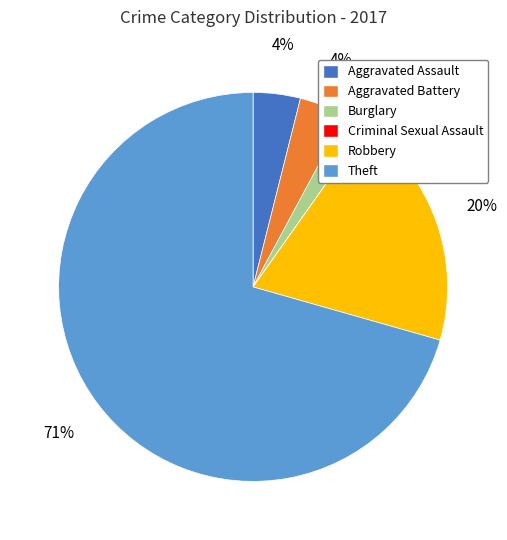

Is there a majority slice in this chart?

Yes